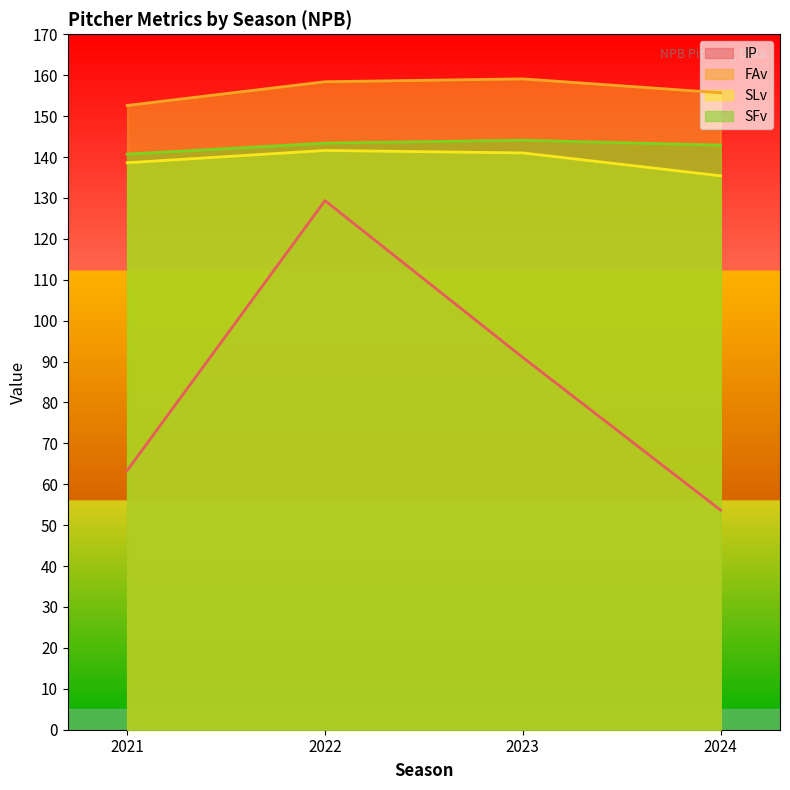

Is it true that FAv equals 152.6 at 2021?

True